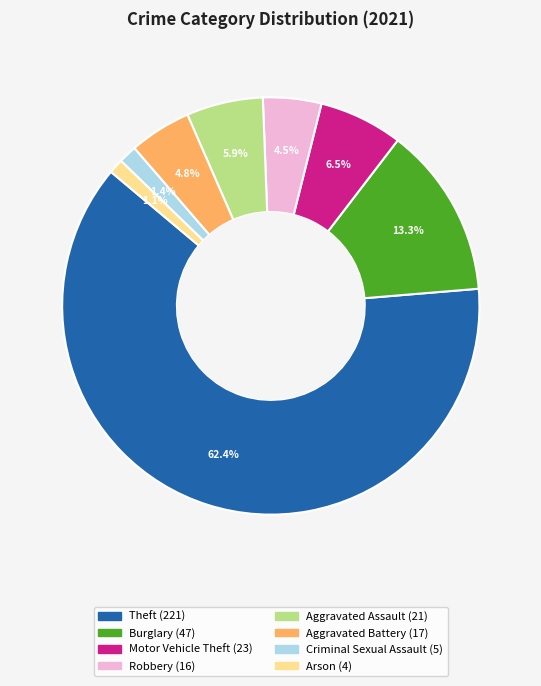

Is there any slice that represents more than half of the pie?

Yes